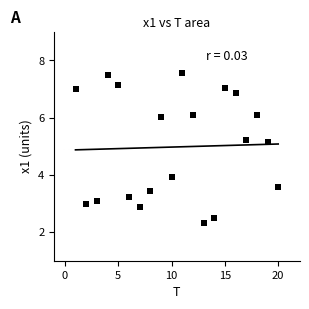

What is the range of Y values (max minus min)?

5.2